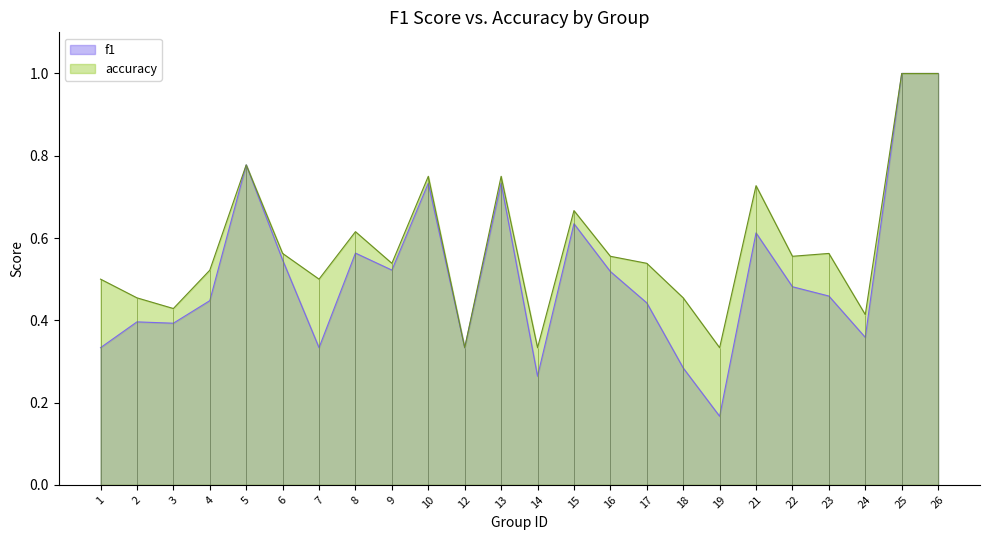

At 24, list the series in order from smallest to largest.

f1, accuracy